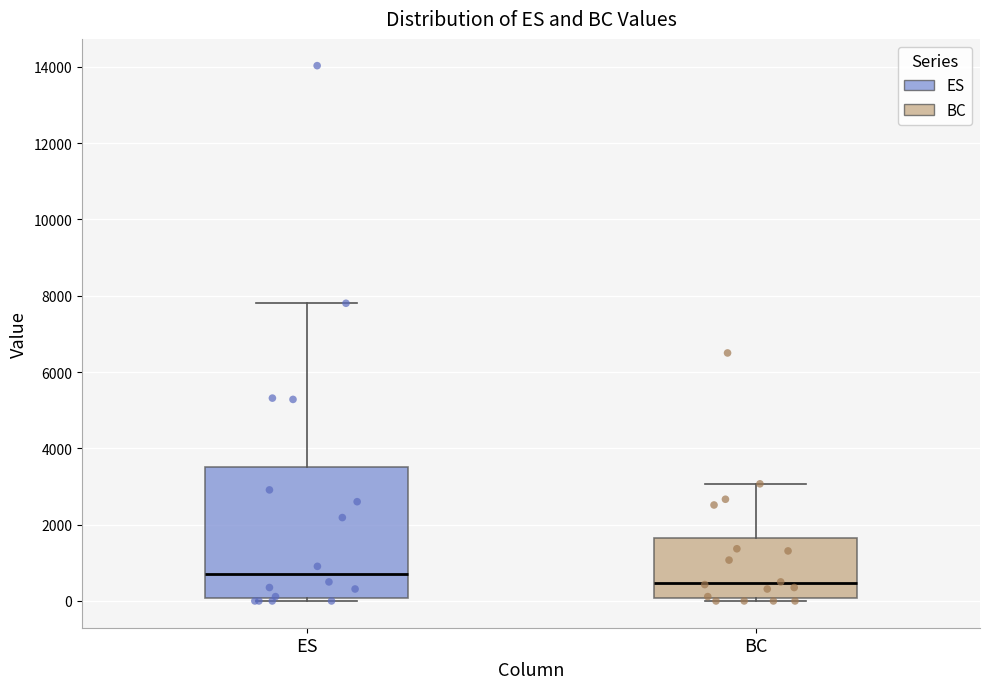

Where does the upper whisker of the box for ES end on the y-axis? The values are not printed on the chart, so give them approximately, as read against the axis.

7800